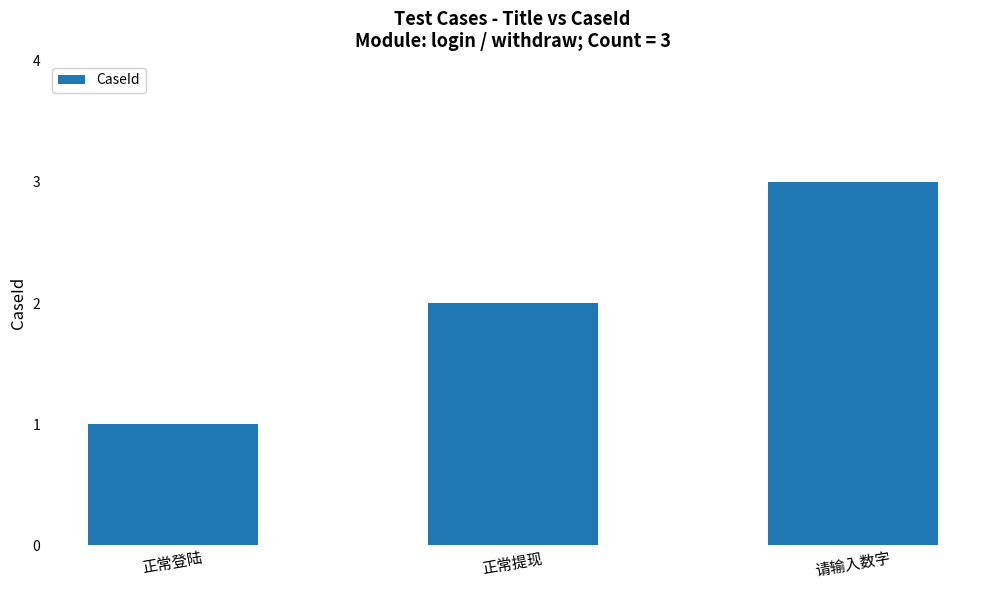

What is the sum of the values at 请输入数字 and 正常登陆?

4